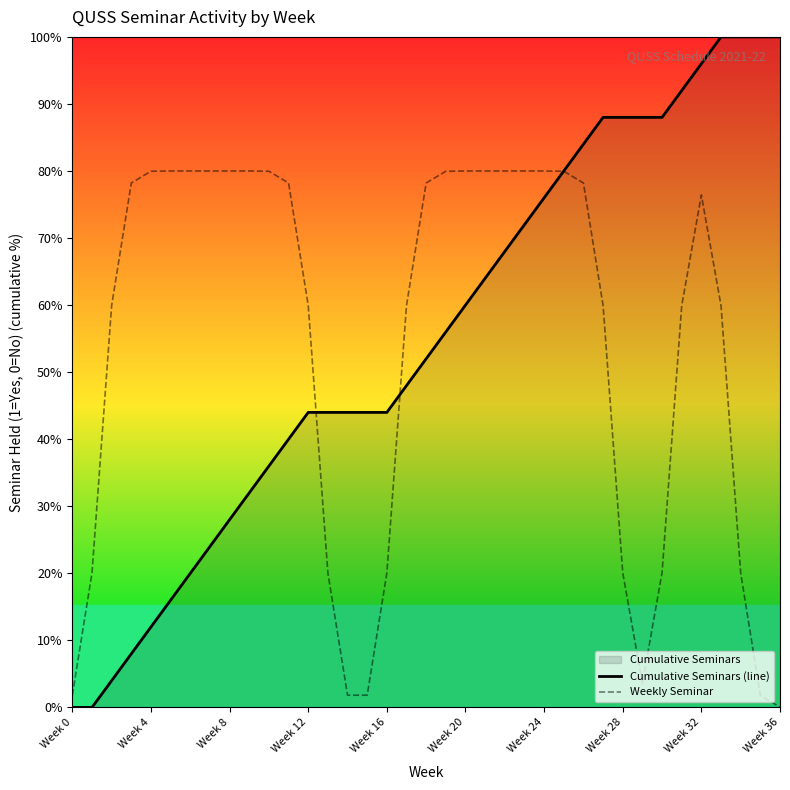

The Cumulative Seminars (line) series shows 10.4 at Week 12. True or false?

False